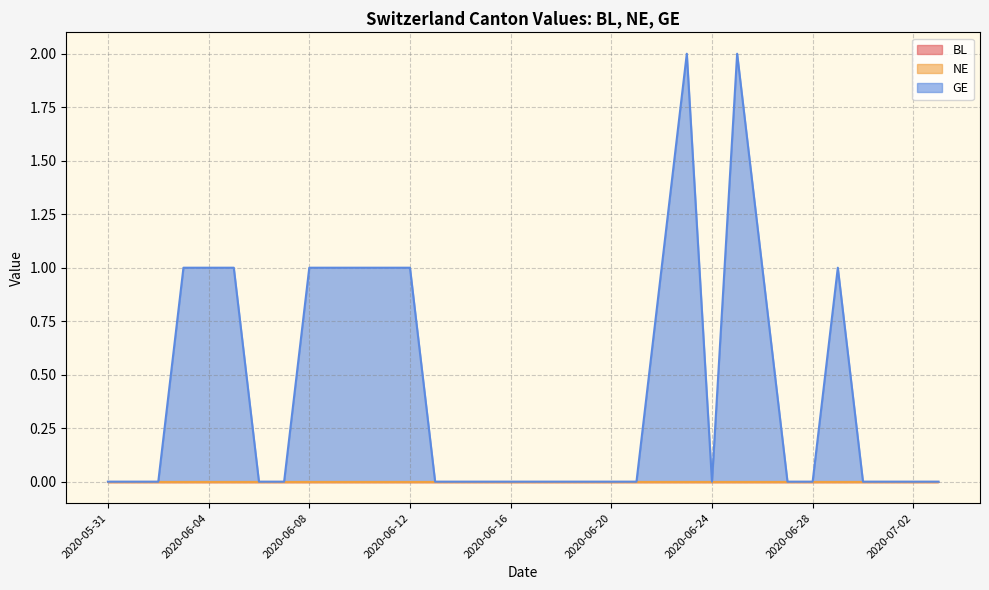

What position from the right is 2020-06-11?

23